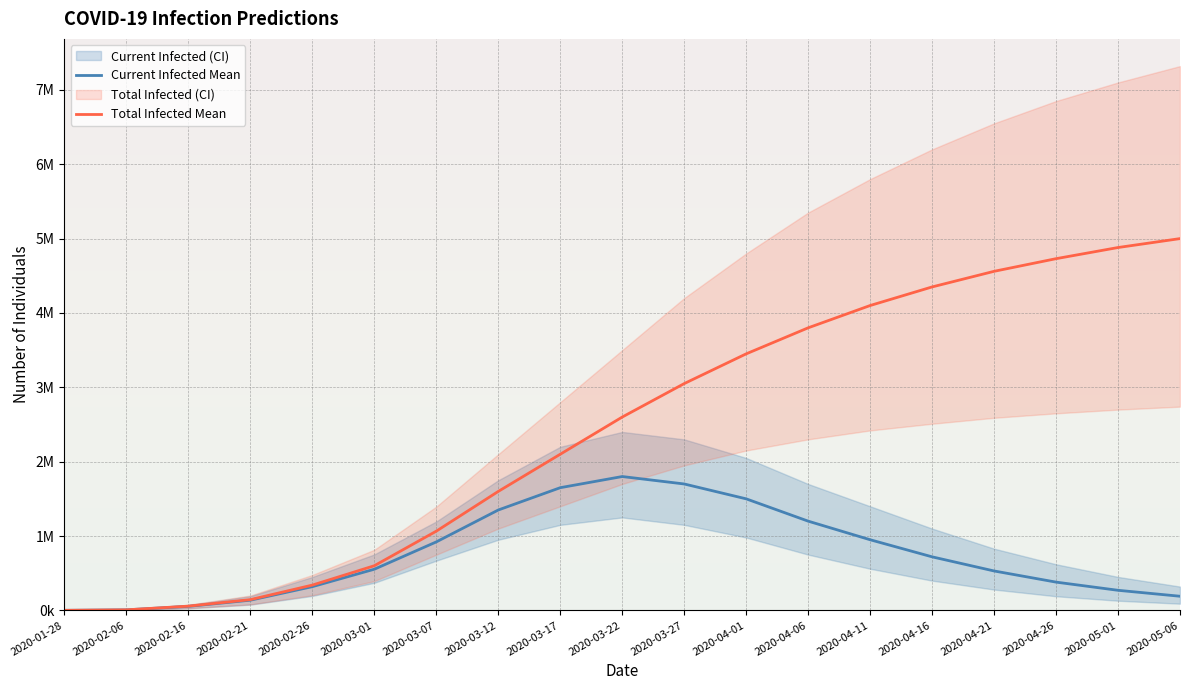

What is the minimum value shown in the chart?

597